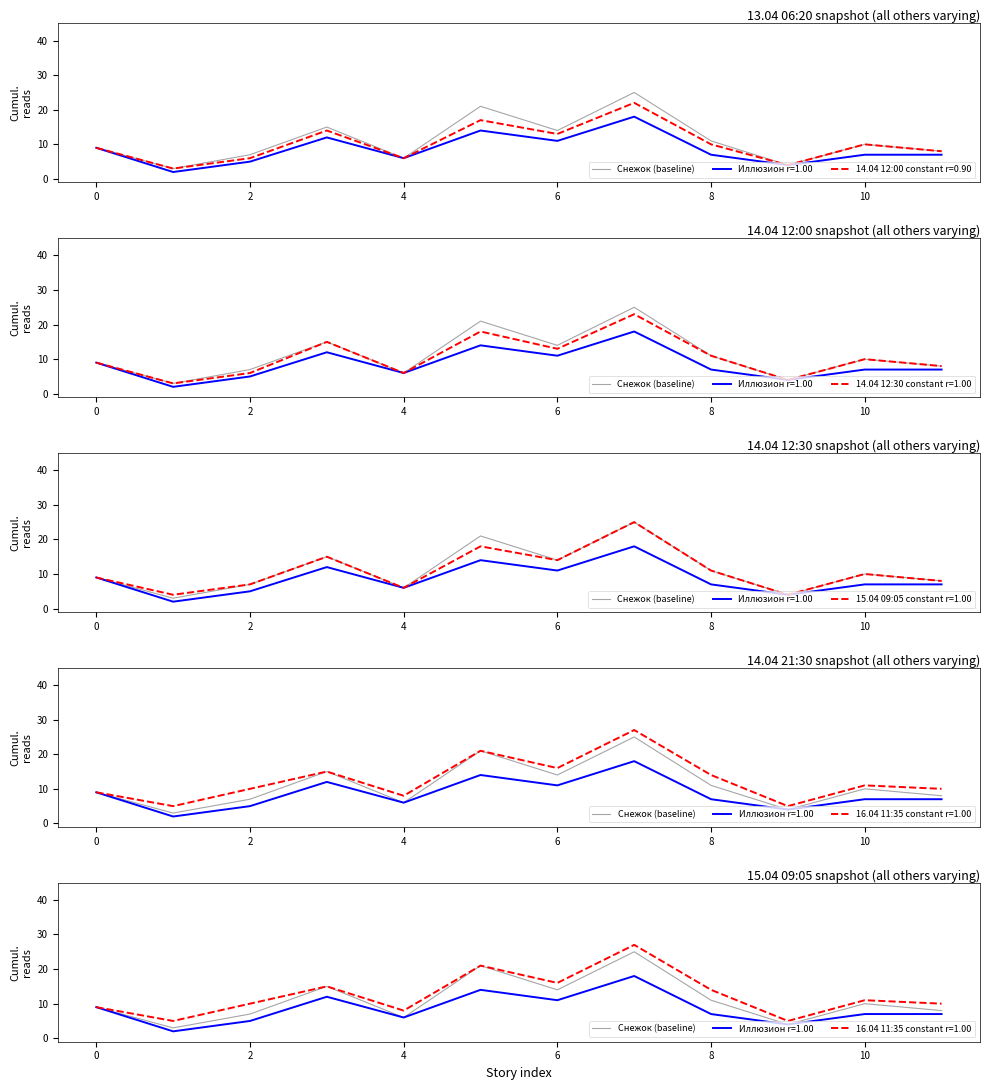

What is the change in value from −2 to 12?

+16